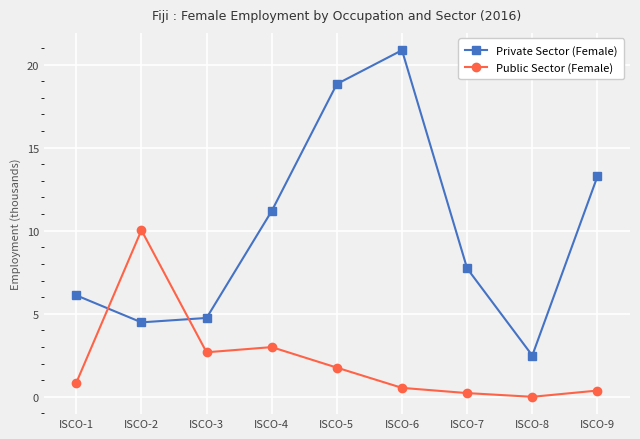

At which label does Private Sector (Female) first exceed 7?

ISCO-4